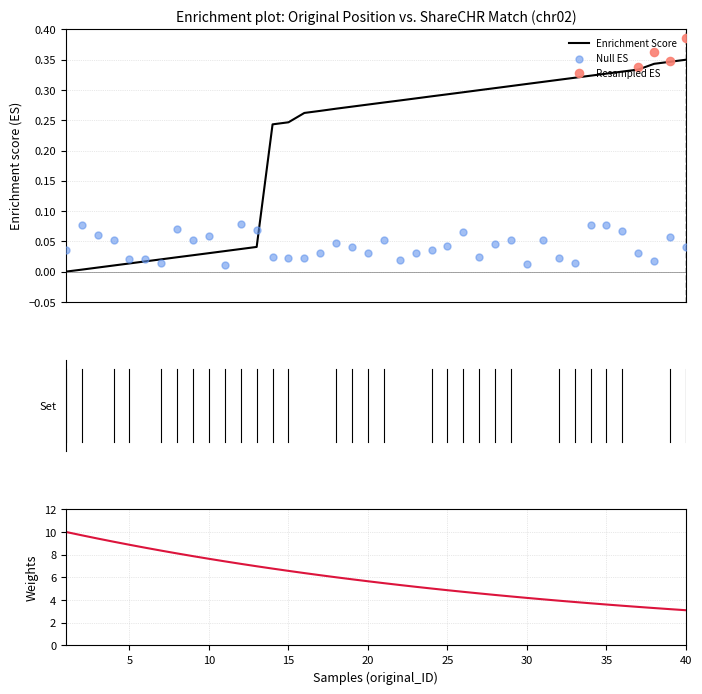

At how many categories does at least one series exceed 4?

31